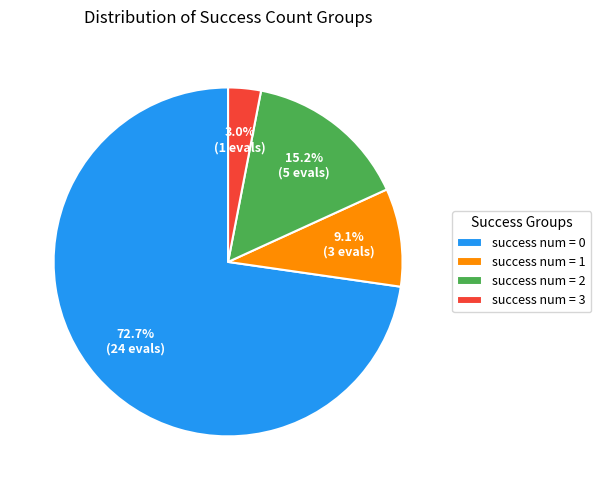

To the nearest percent, what is the difference between the largest and smallest slice percentages?

70%